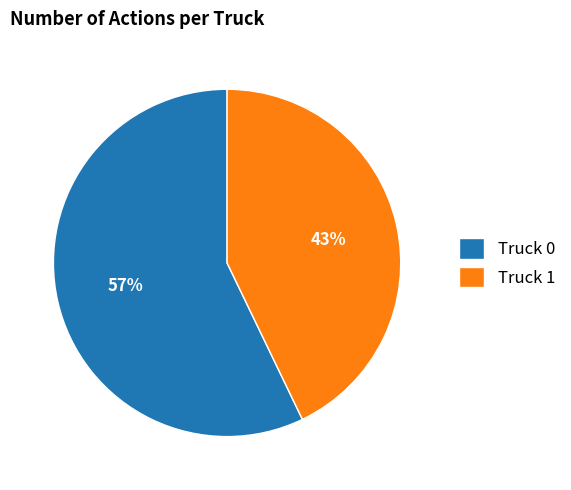

Combined, do Truck 1 and Truck 0 account for over 50%?

Yes